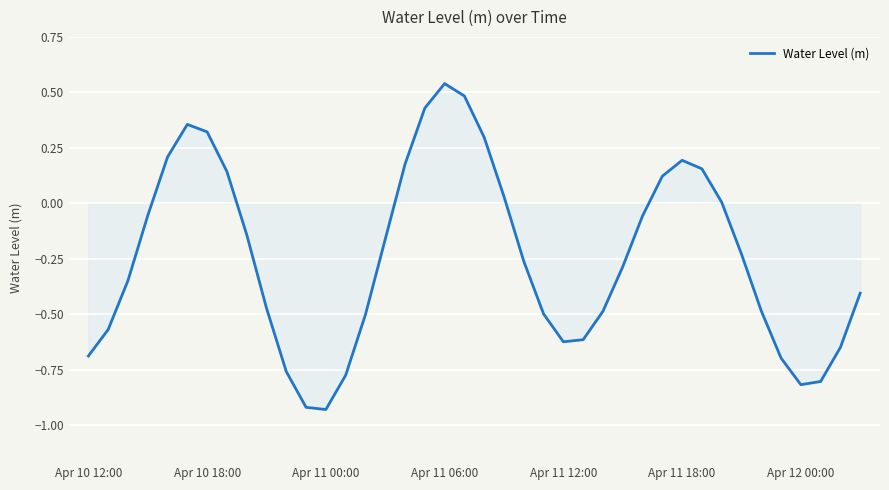

Does the chart display data point markers on the line(s)?

No